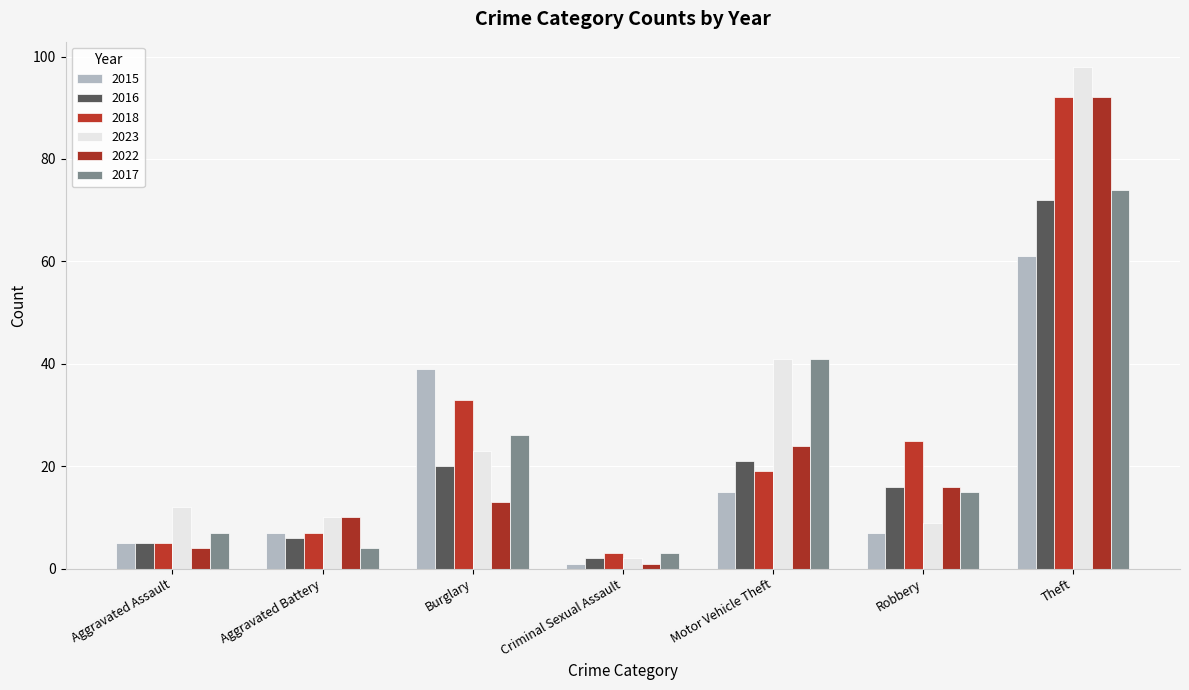

What is the difference between the second highest and minimum values in the 2015 series?

38